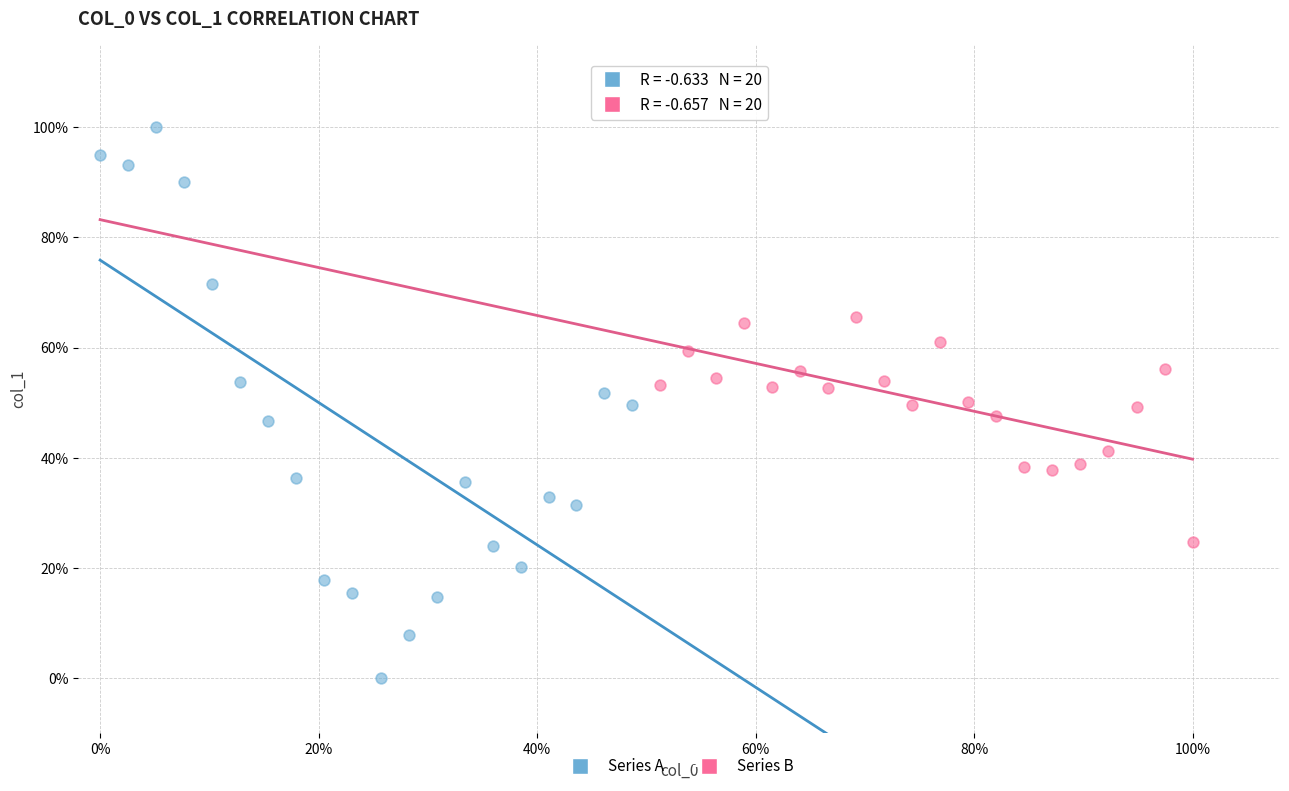

Which series contains the highest Y value?

Series A